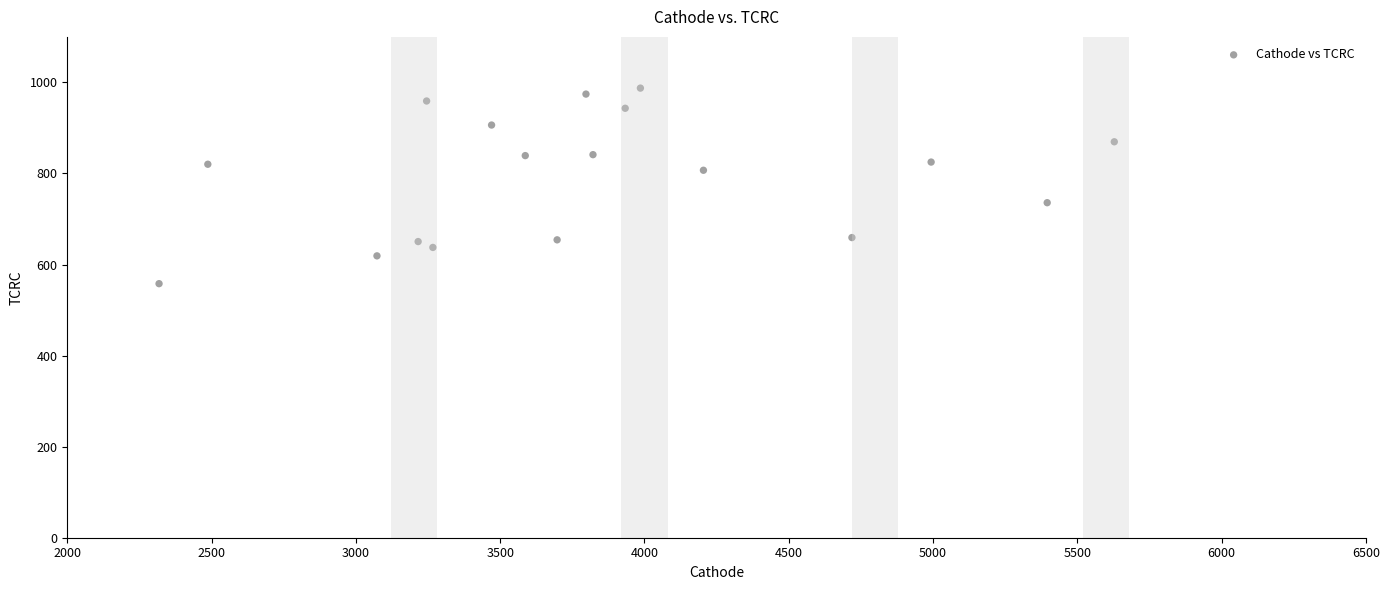

What is the range of X values (max minus min)?

3309.9